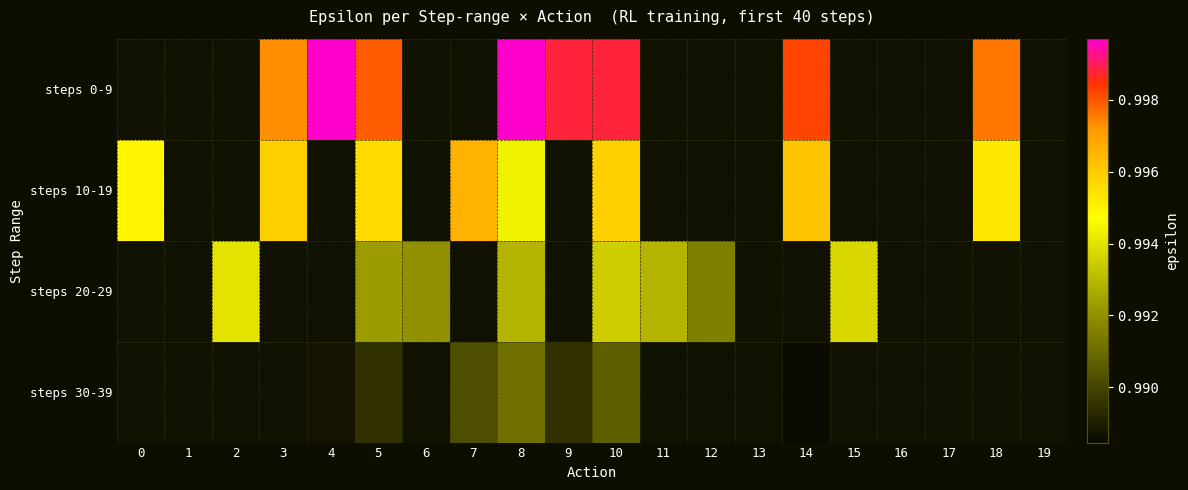

What is the minimum value shown in the chart?

1.0